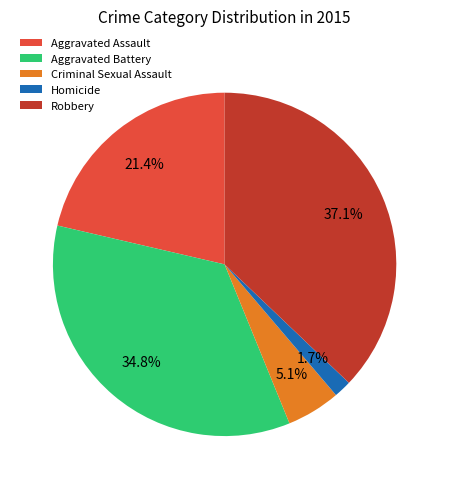

What is the largest slice in the pie chart?

Robbery